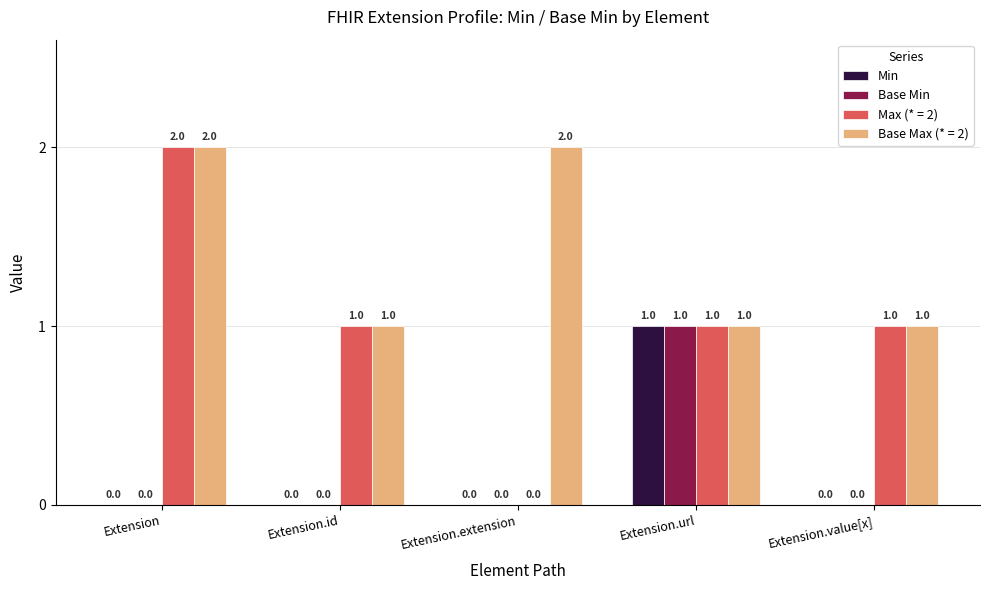

How many Min values are between 0 and 1?

5